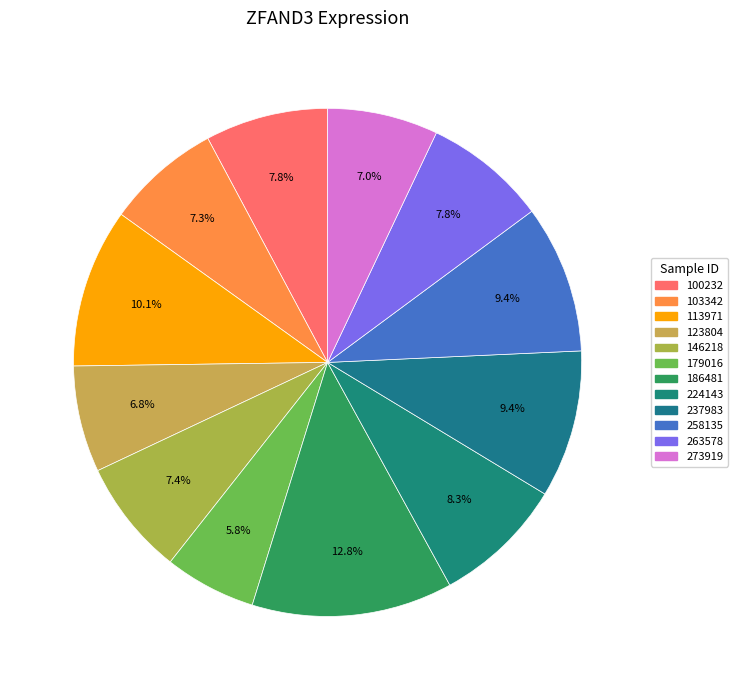

To the nearest percent, what portion does 273919 represent?

7%